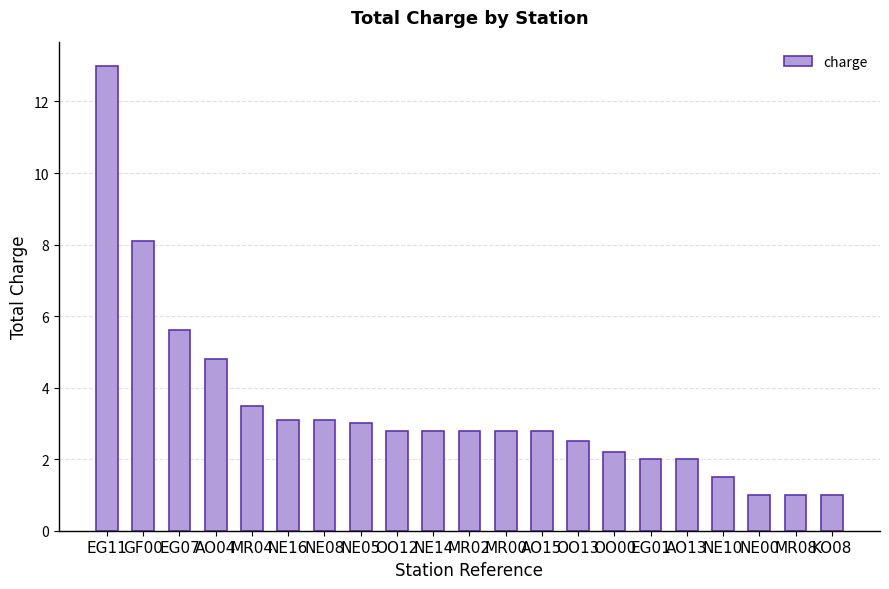

The value at NE05 is 4.7. True or false?

False